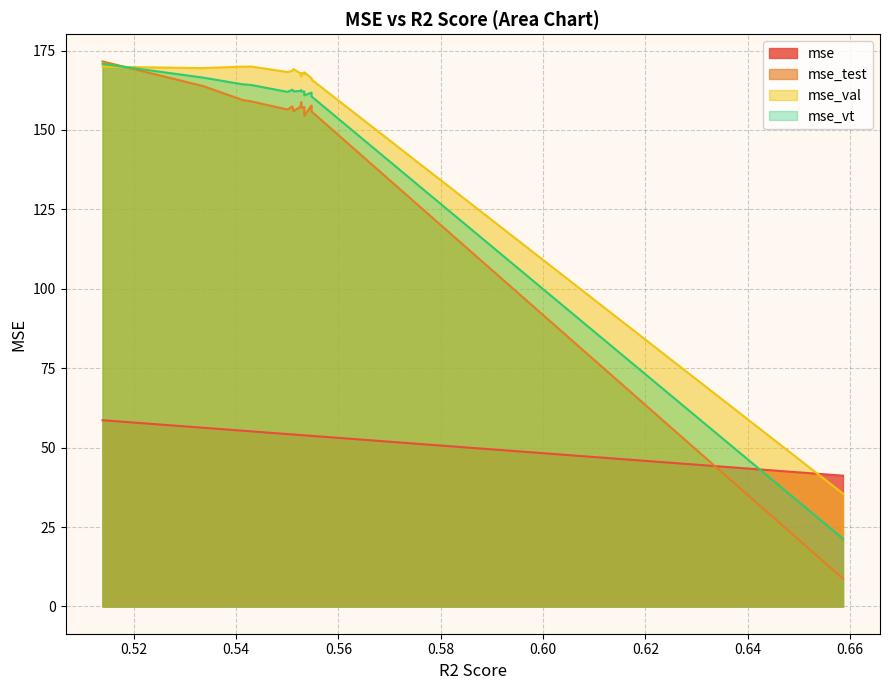

What is the highest value of the mse_test series?

171.6